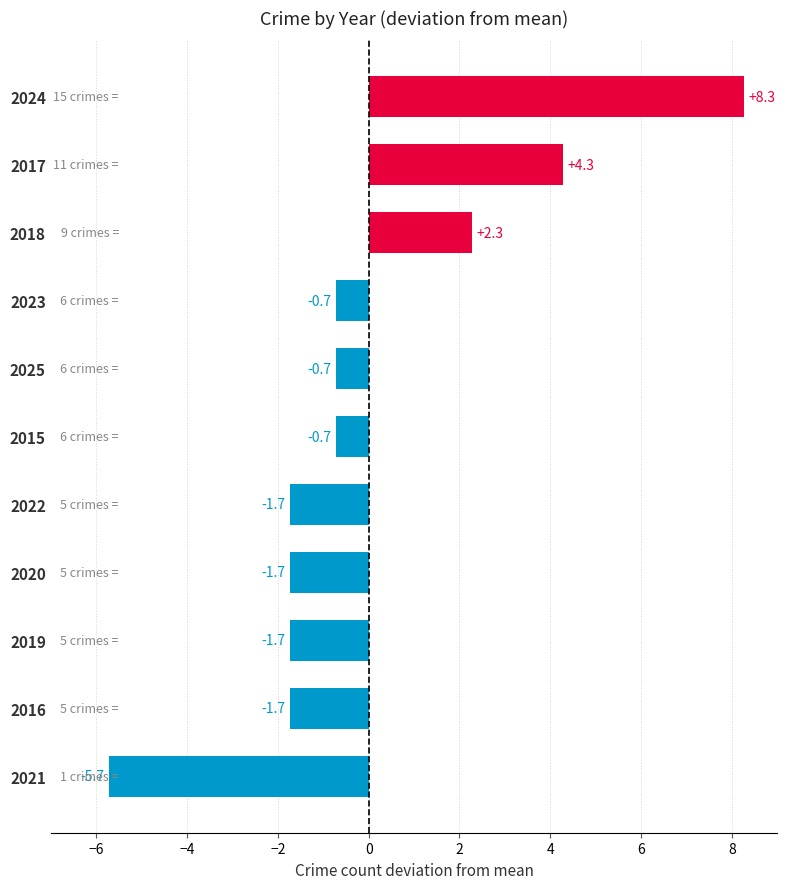

True or false: the data shows 8.3 at 2024.

True